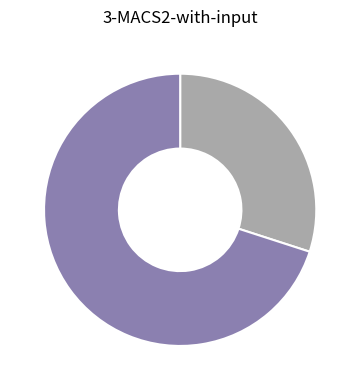

Is there any slice that represents more than half of the pie?

Yes